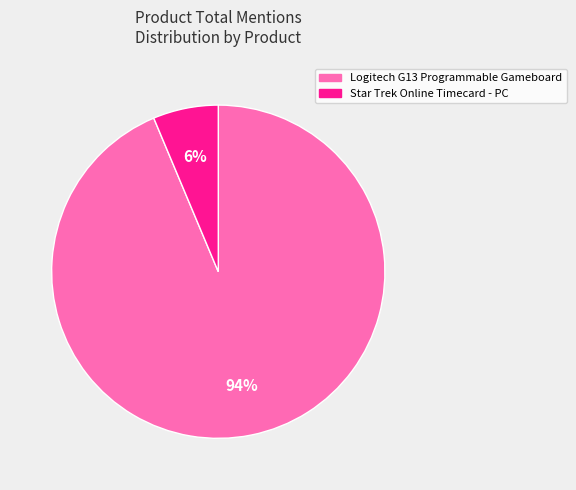

Between Logitech G13 Programmable Gameboard and Star Trek Online Timecard - PC, which is larger?

Logitech G13 Programmable Gameboard